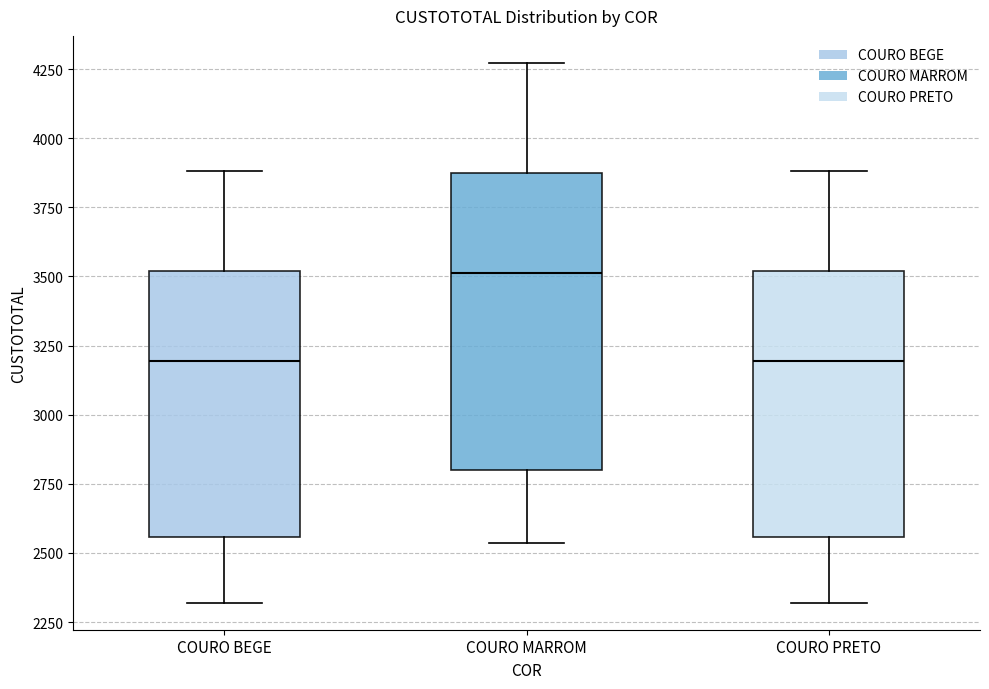

Where does the upper whisker of the box for COURO MARROM end on the y-axis? The values are not printed on the chart, so give them approximately, as read against the axis.

4250